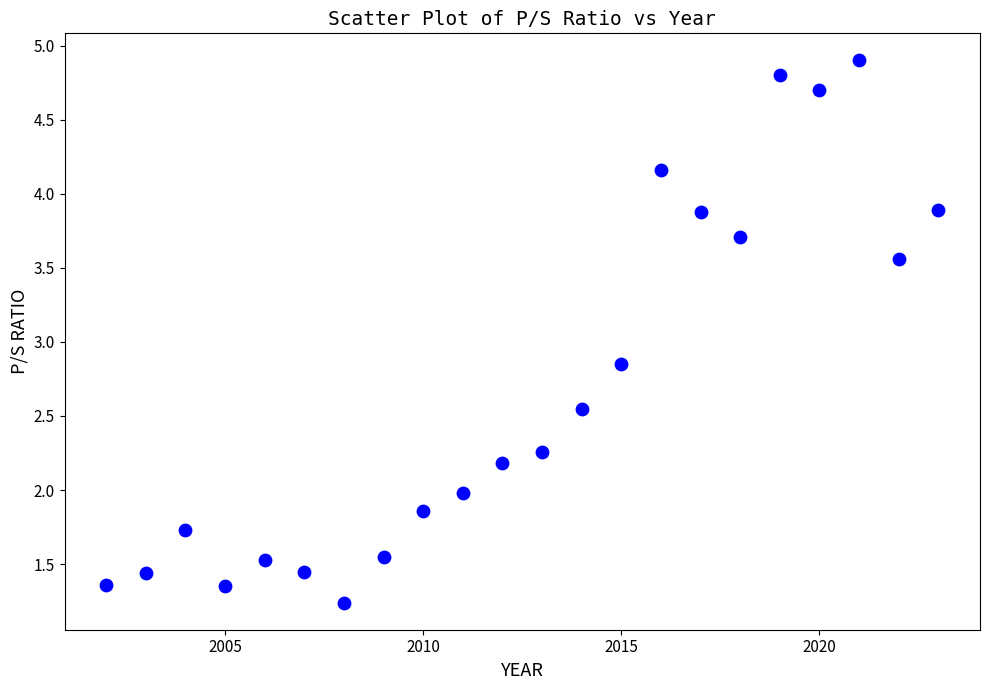

What is the range of Y values (max minus min)?

3.7